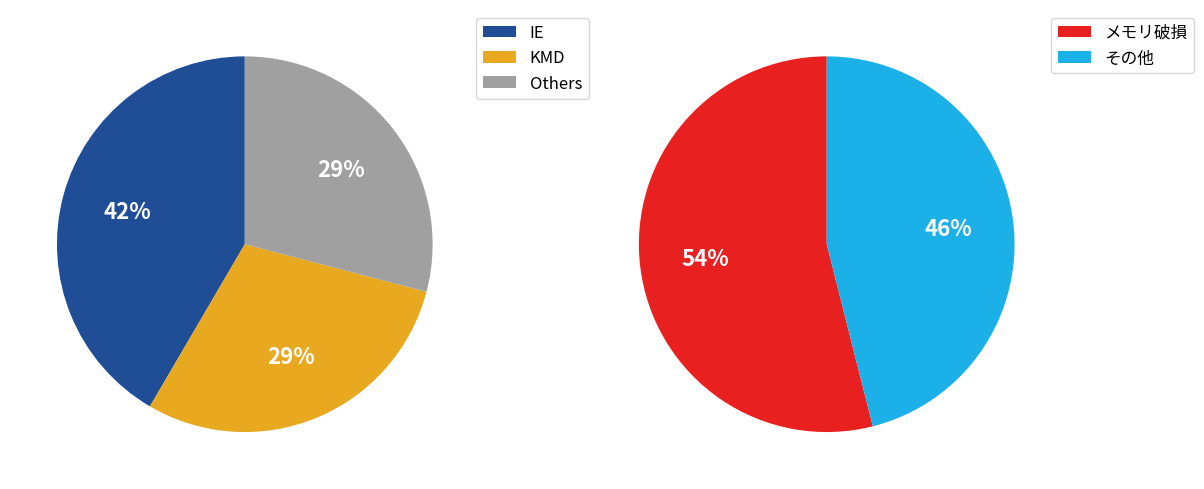

The AU14_c slice represents 9% of the pie. True or false?

False